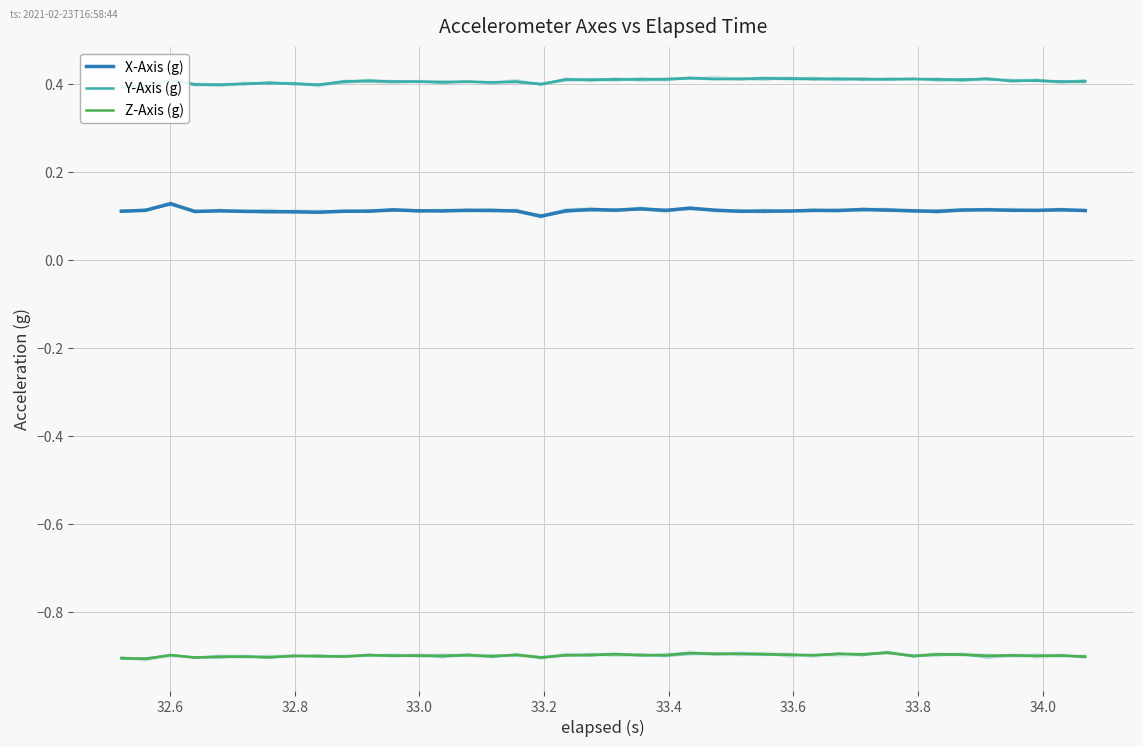

Which series has the largest total across all categories?

Y-Axis (g)